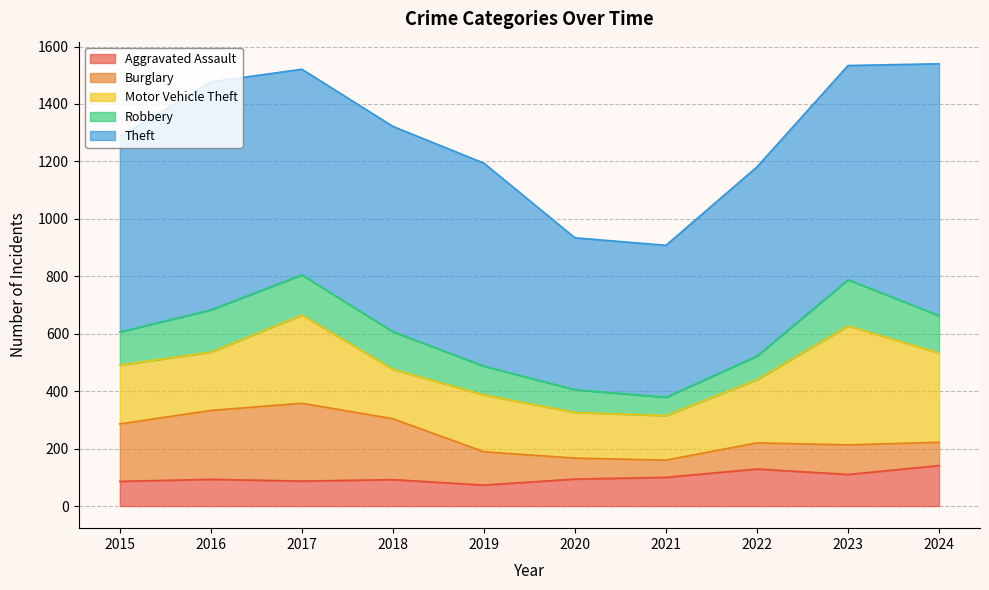

Where is the first local maximum for Robbery?

2016